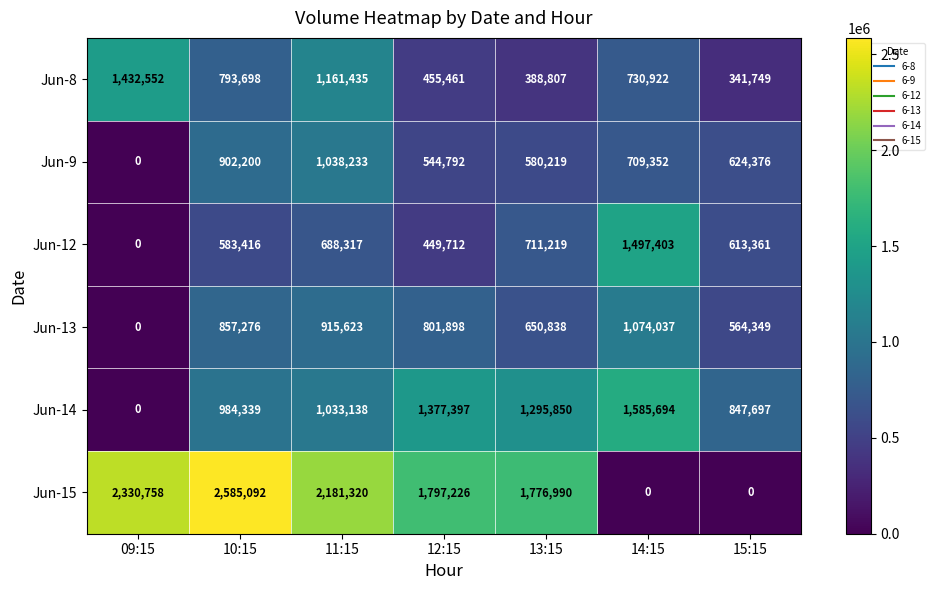

Where is Jun-14 nearest to the value 792847?

15:15